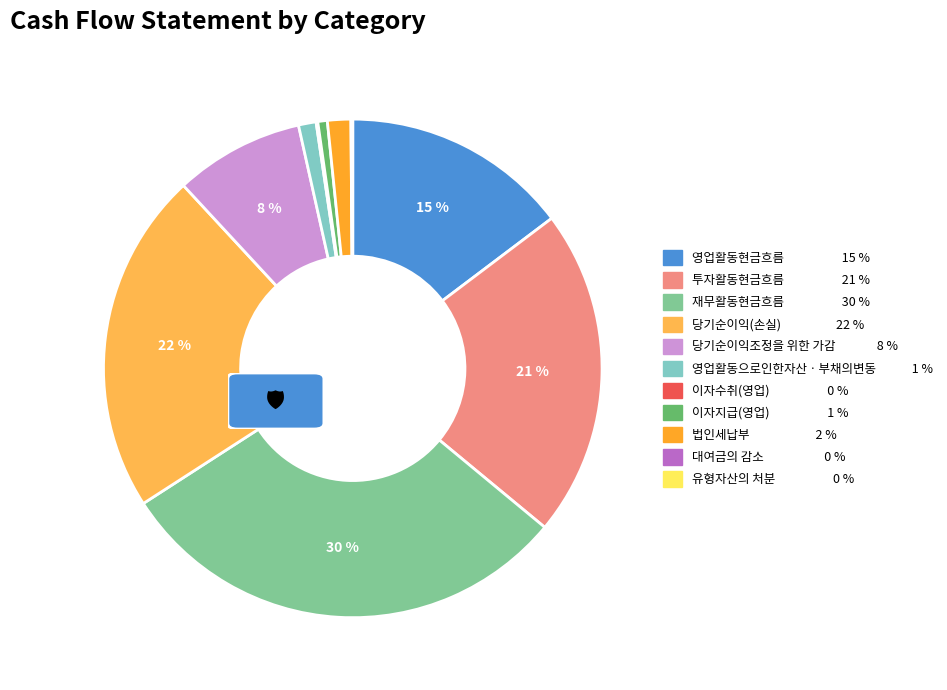

What is the largest slice in the pie chart?

재무활동현금흐름